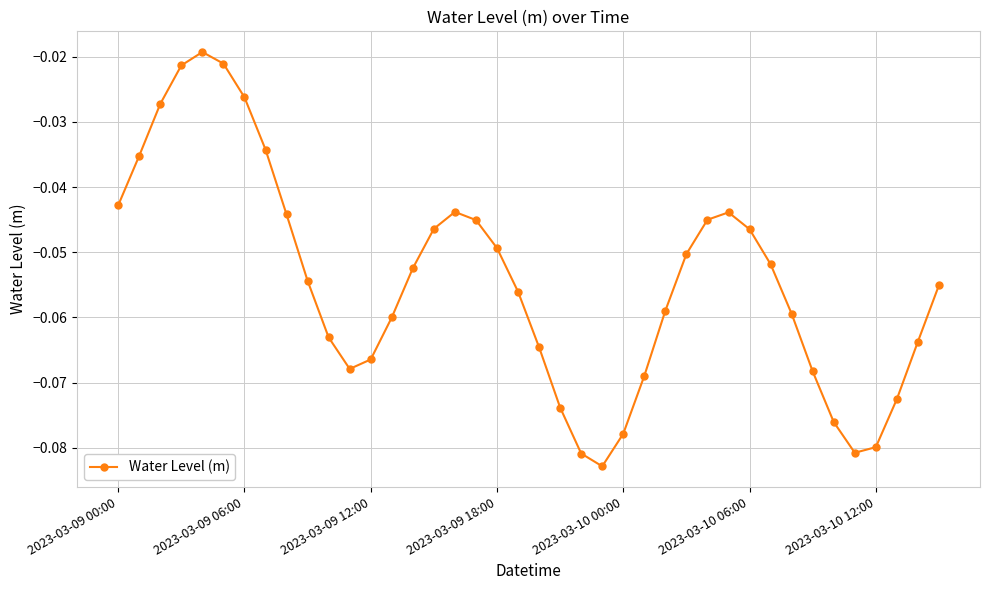

How many interior local peaks (higher than both neighbors) does the data have?

3